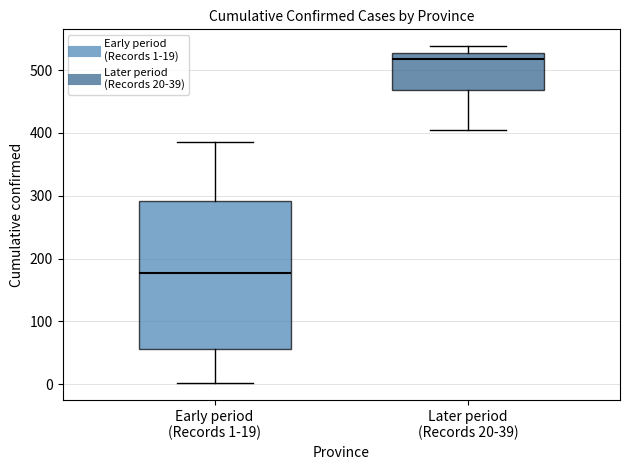

Reading left to right, transcribe this box plot: for each box, give where its median line is, the range the box spans, and where its two whiskers end, as read against the y-axis. The values are not printed on the chart, so give them approximately, as read against the axis.

Early period (Records 1-19): median 180, box 60 to 290, whiskers 0 to 390
Later period (Records 20-39): median 520, box 470 to 530, whiskers 410 to 540